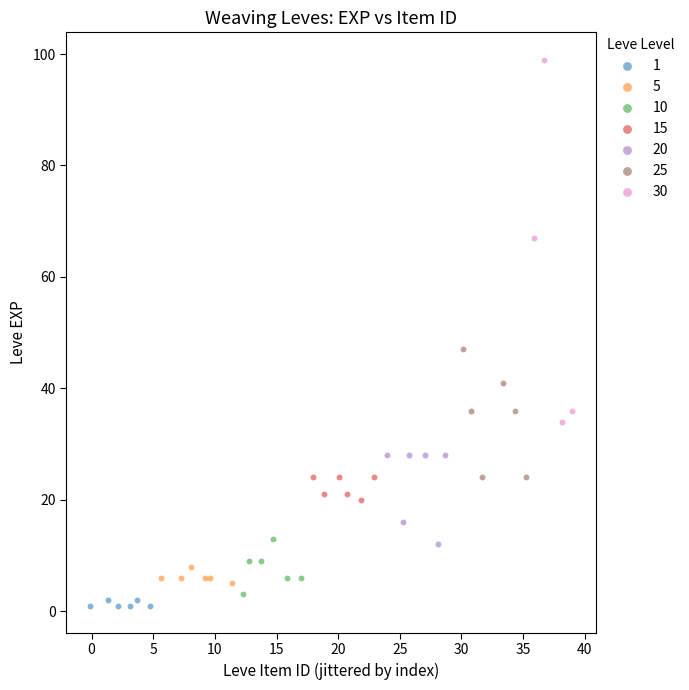

What are all the series names shown in the legend?

1, 5, 10, 15, 20, 25, 30